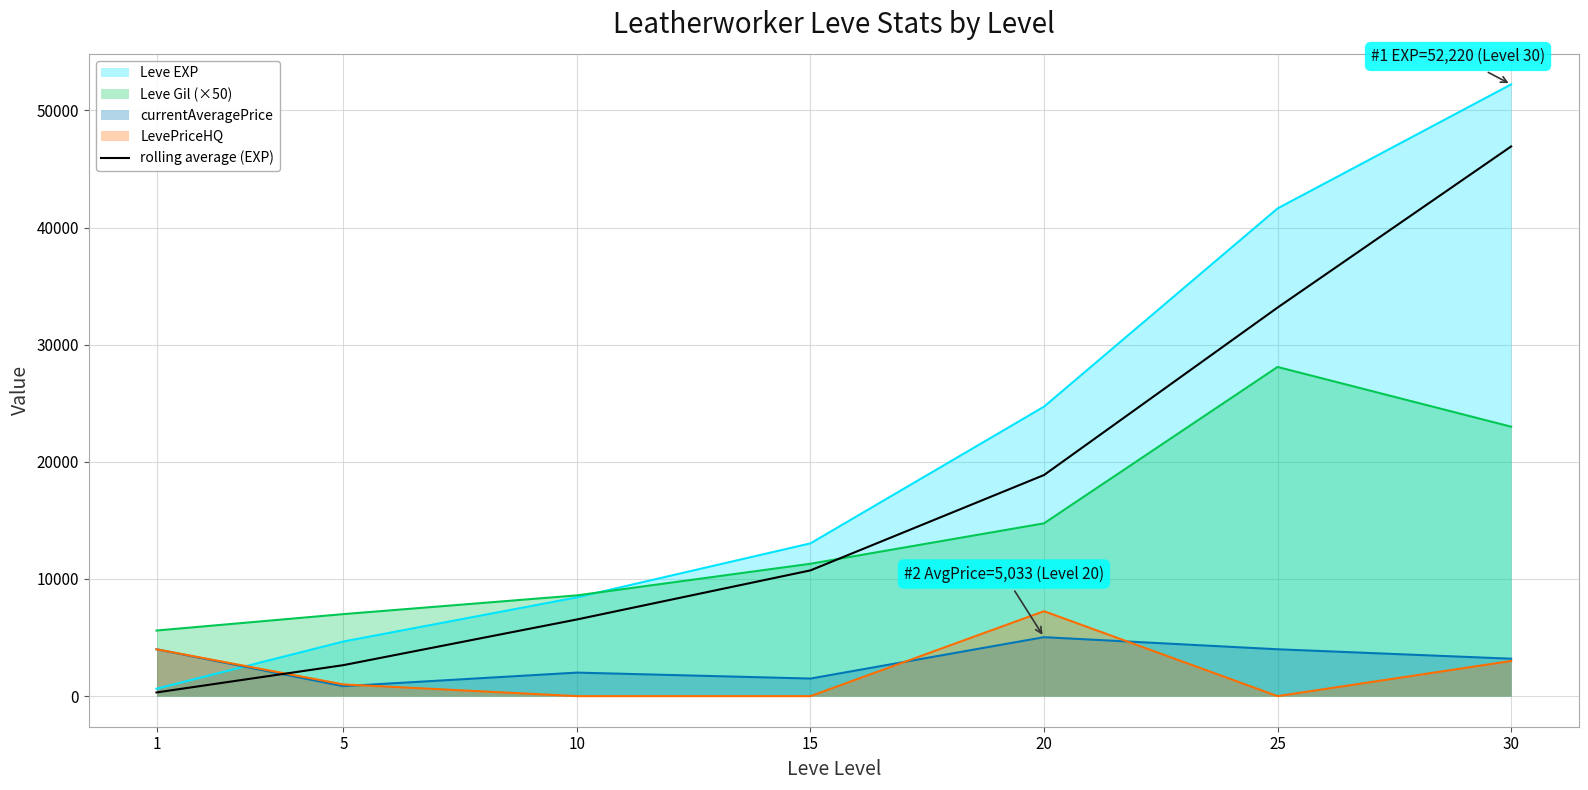

True or false: the data shows 1258 at 5.

False